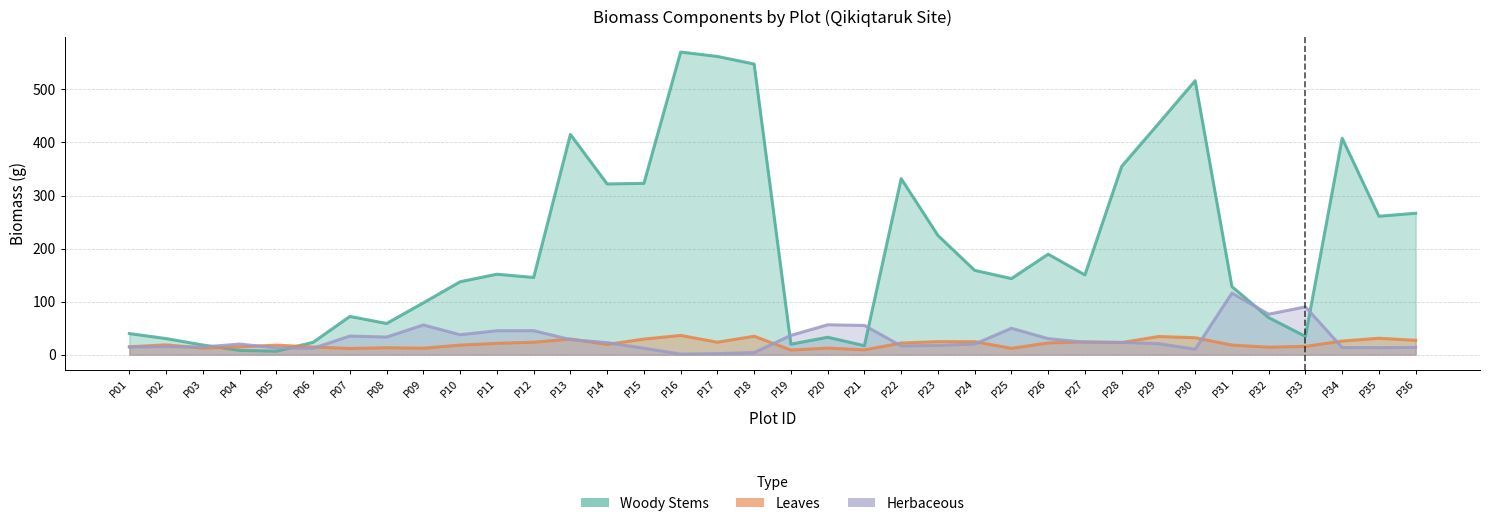

Where is the first local minimum for Herbaceous?

P03